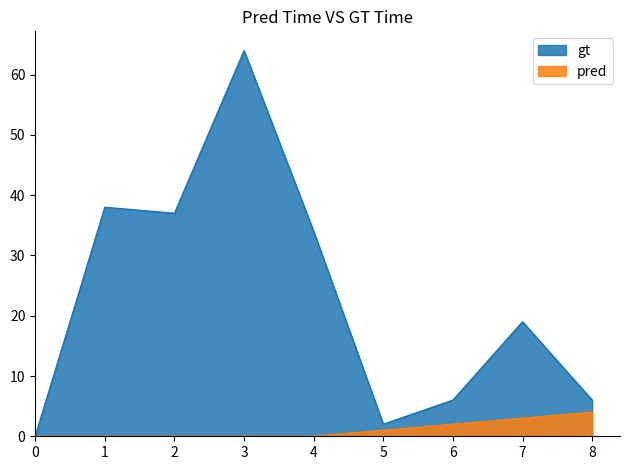

What are all the series names shown in the legend?

gt, pred